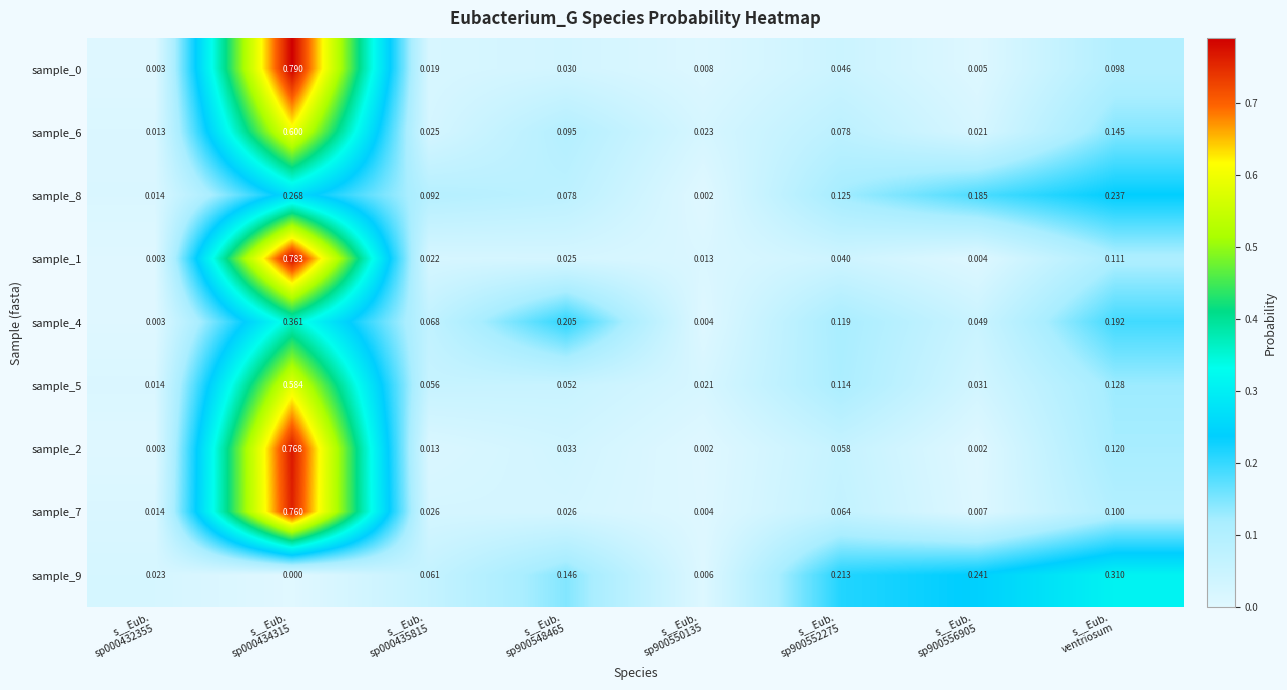

At how many categories does at least one series exceed 0?

8